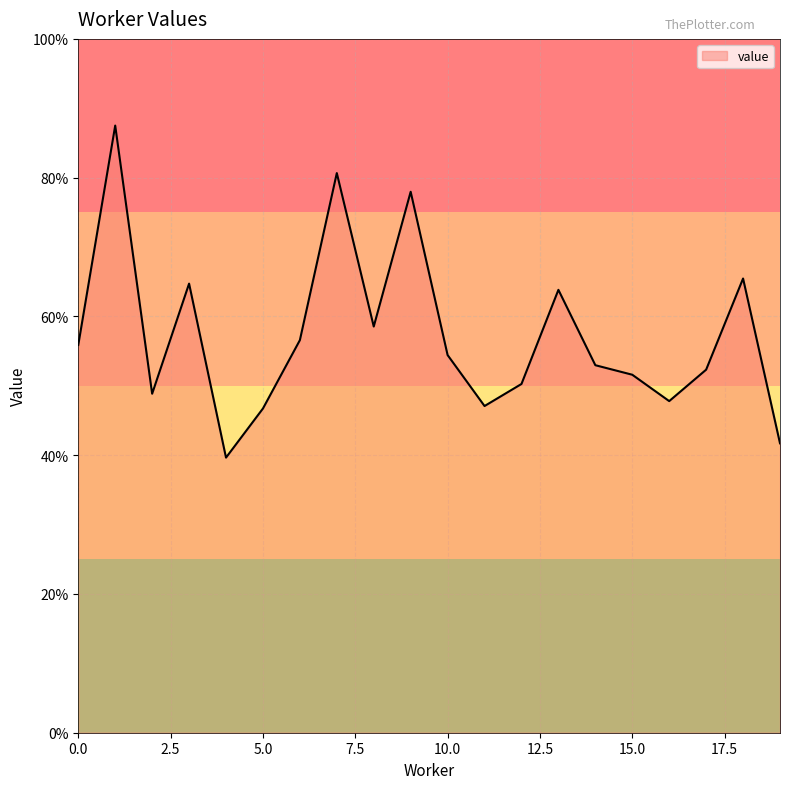

Is this an area chart (filled region under the line)?

Yes